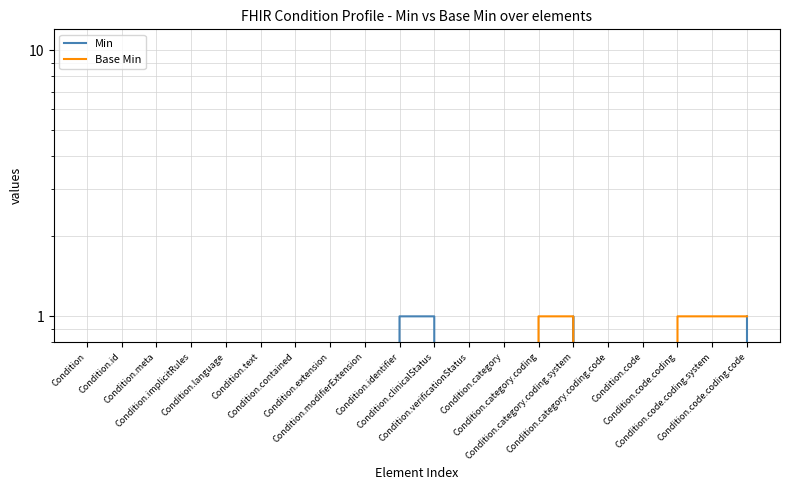

Which category has the lowest value in the Min series?

Condition